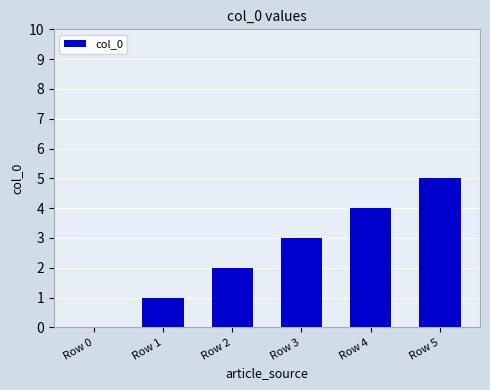

Which label corresponds to the largest value in the chart?

Row 5